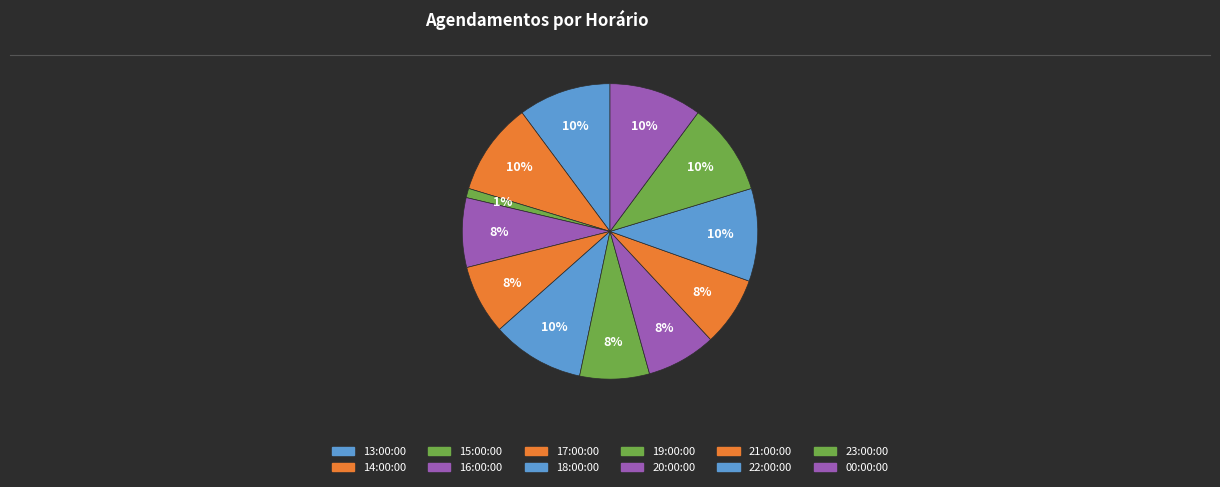

The 23:00:00 slice represents 18% of the pie. True or false?

False